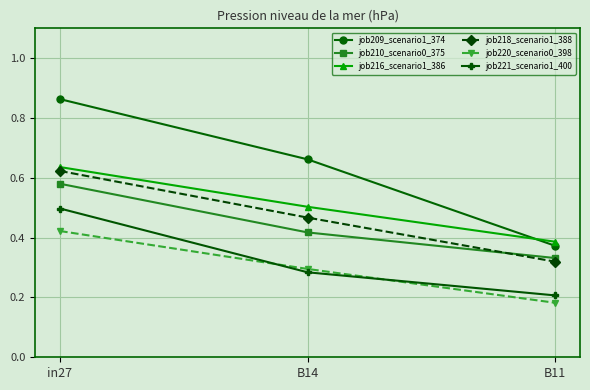

What is the label of the 3rd point from the left?

B11